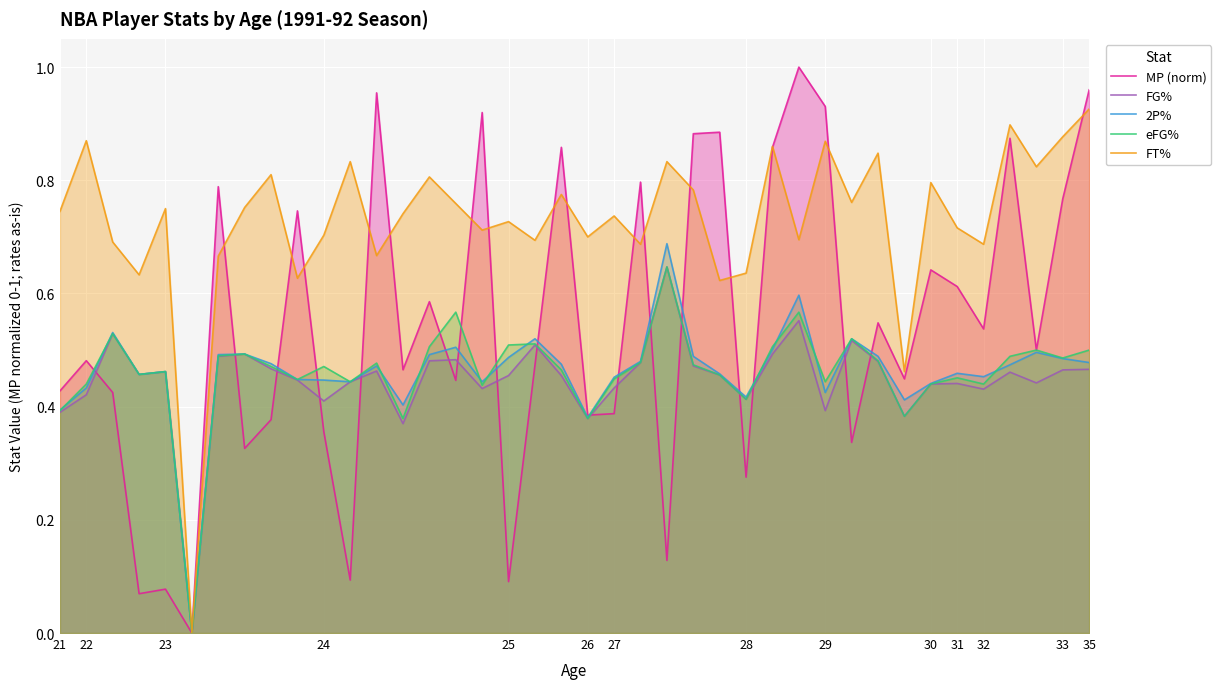

True or false: FT% has a value of 0.8 at 15.

True